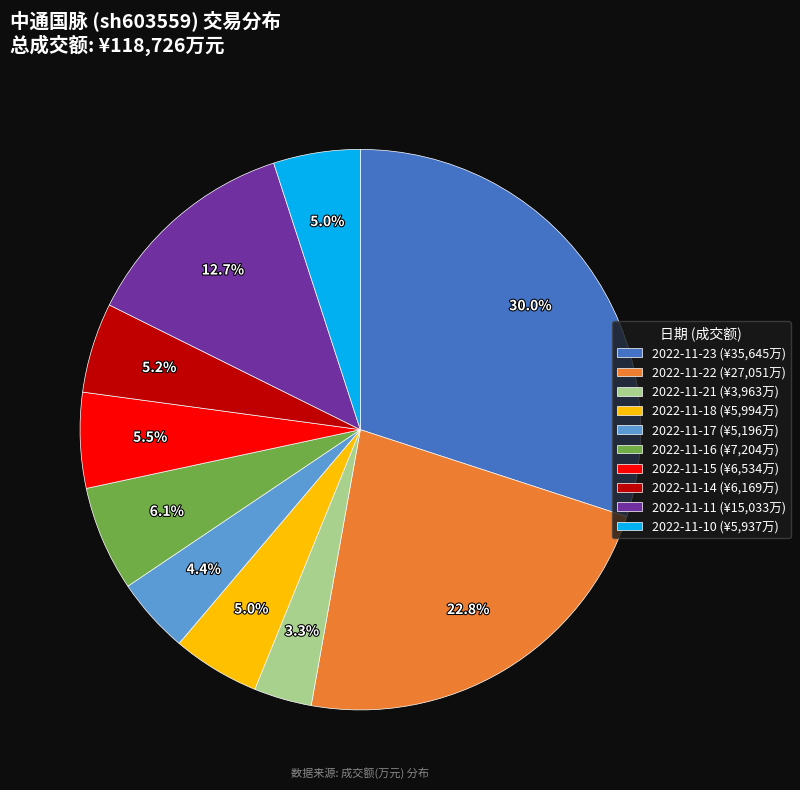

To the nearest percent, what is the average slice percentage?

10%